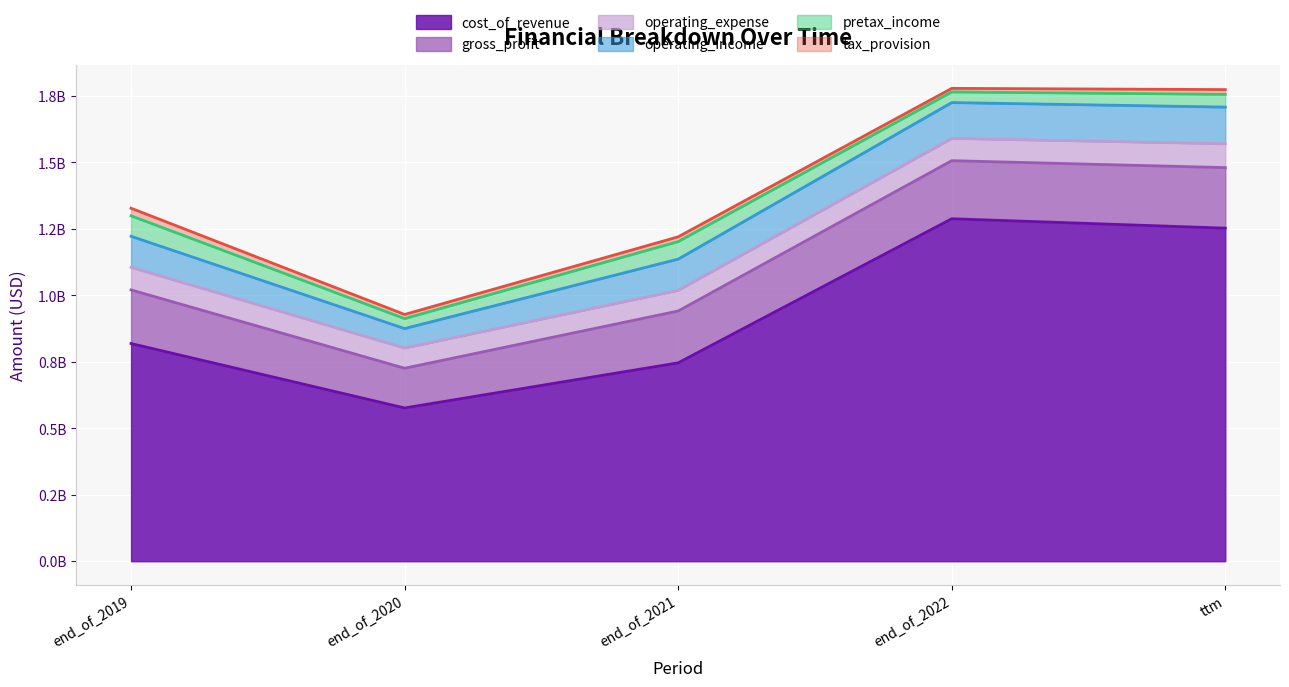

At which label does gross_profit first exceed 201687000?

end_of_2022